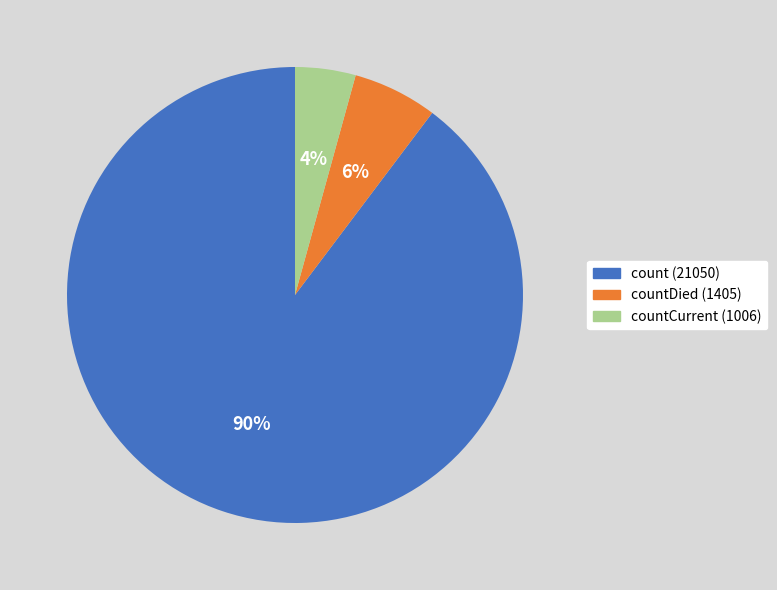

To the nearest percent, what is the average slice percentage?

33%